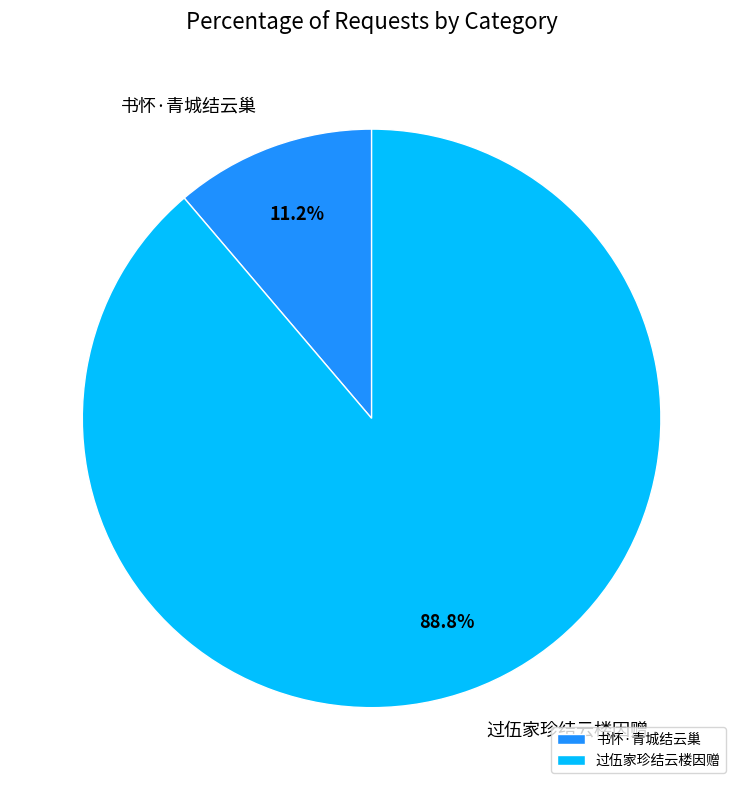

What is the largest slice in the pie chart?

过伍家珍结云楼因赠